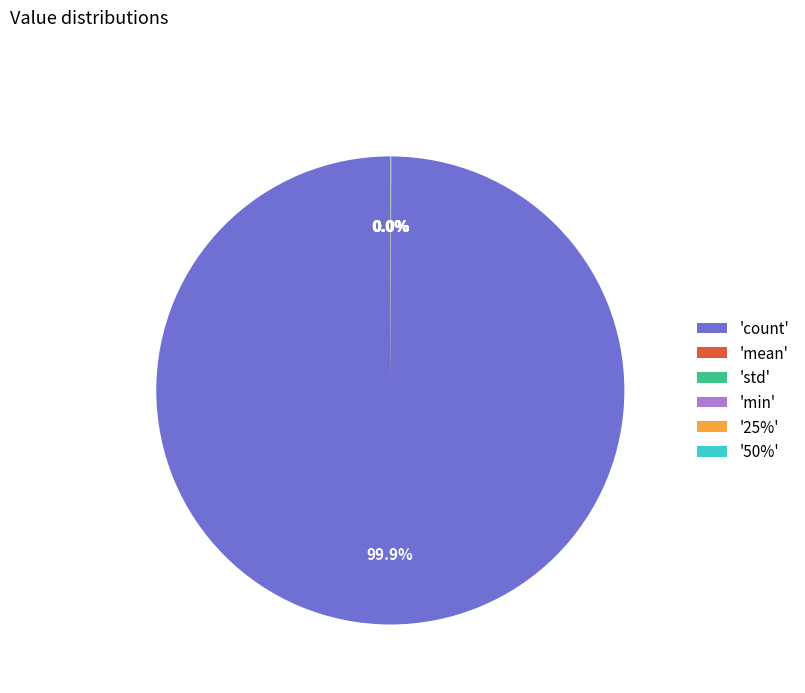

Which category has the biggest portion of the pie?

'count'